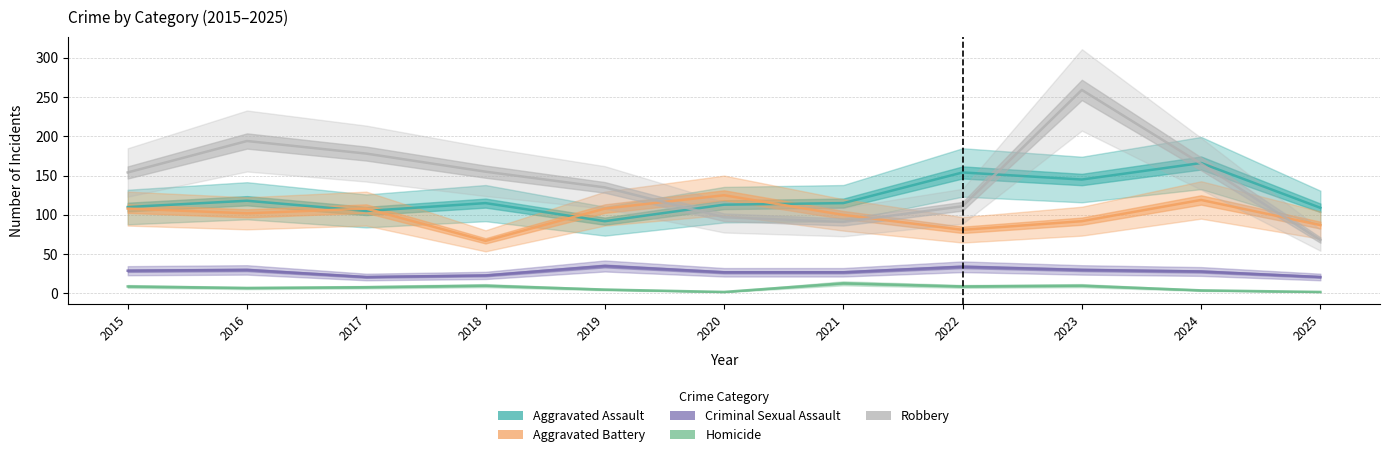

The Homicide series shows 4 at 2024. True or false?

True